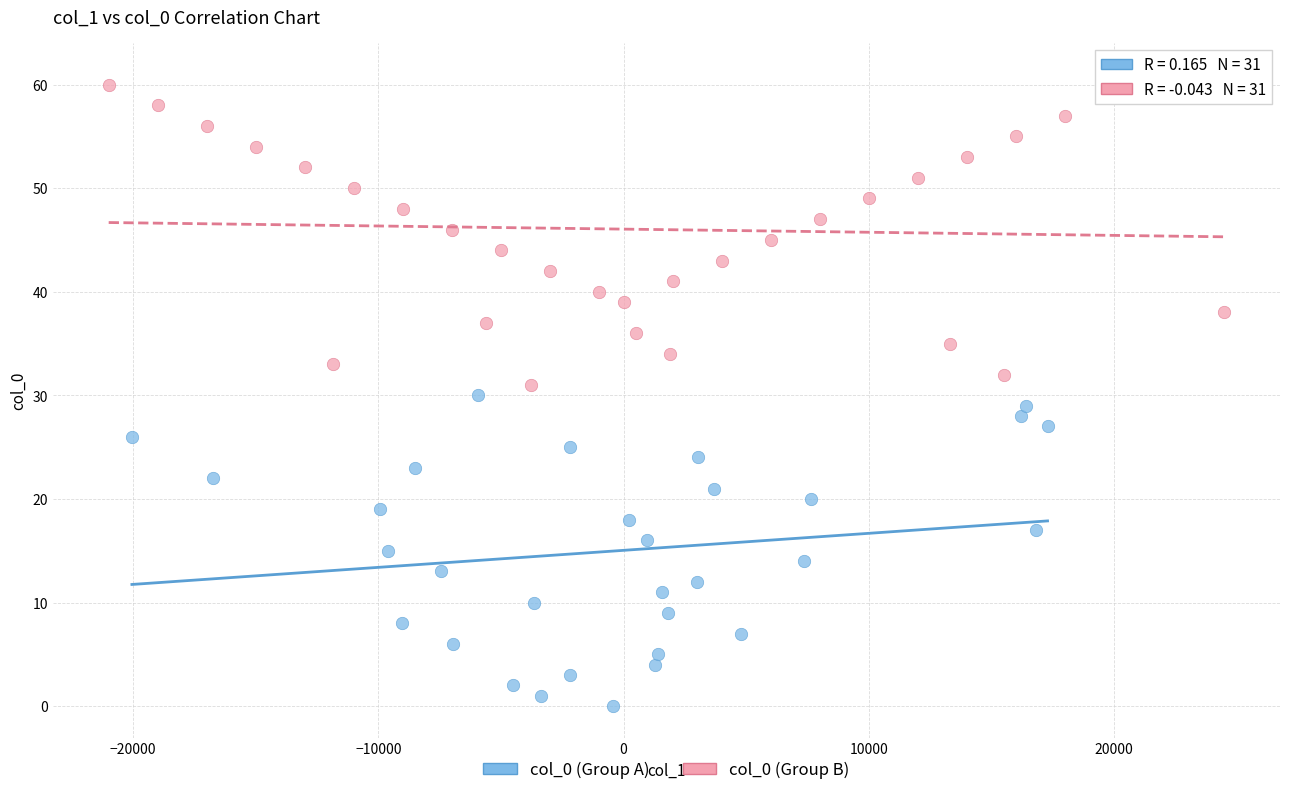

Which series contains the lowest Y value?

col_0 (Group A)